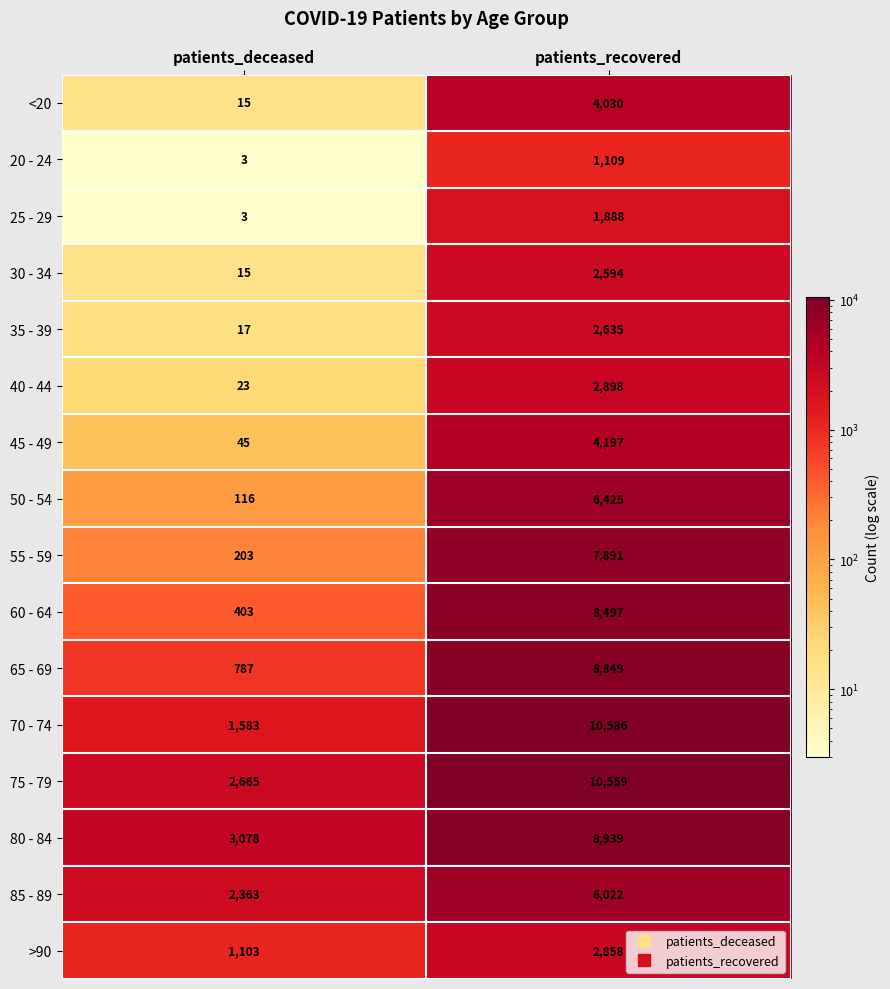

At how many categories does at least one series exceed 10565?

1